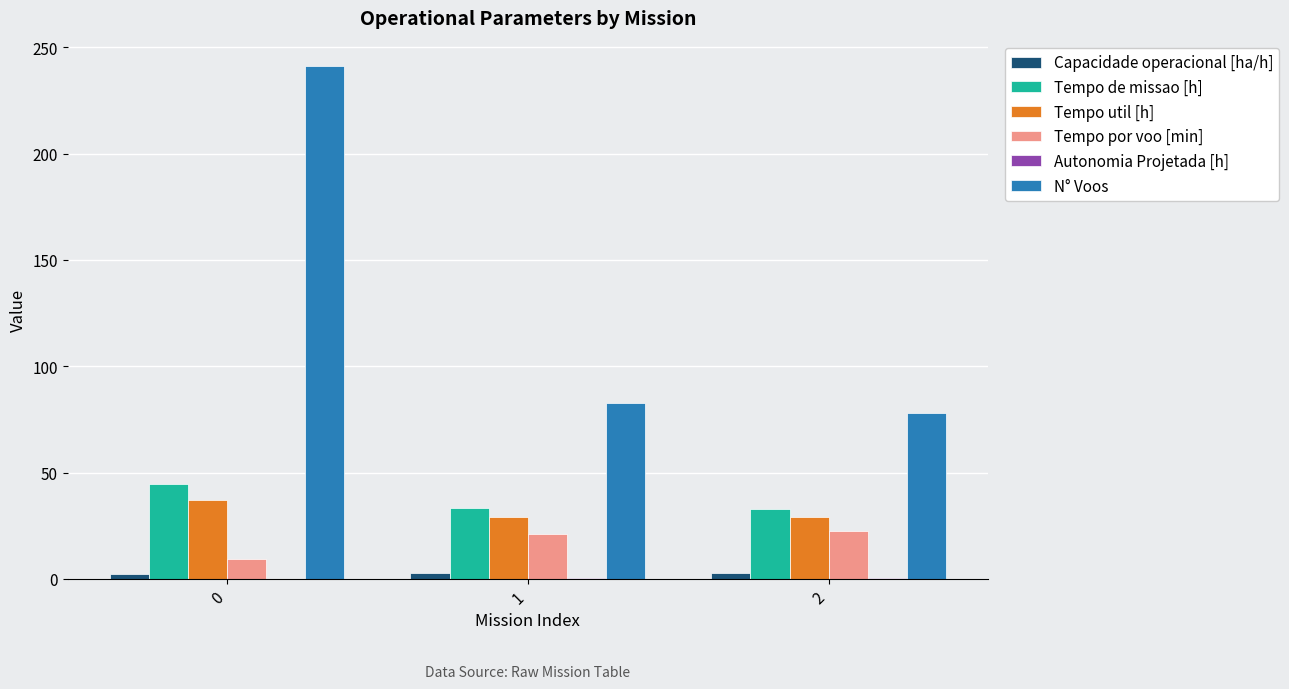

Which series changed the most between 0 and 1?

N° Voos